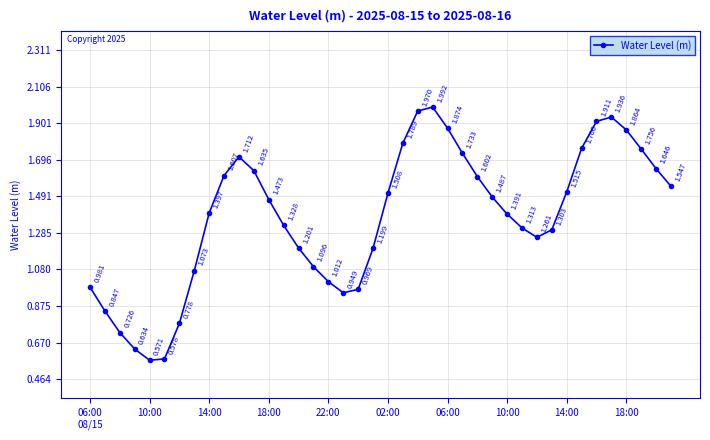

True or false: there are more than 0 points higher than both neighbors.

True